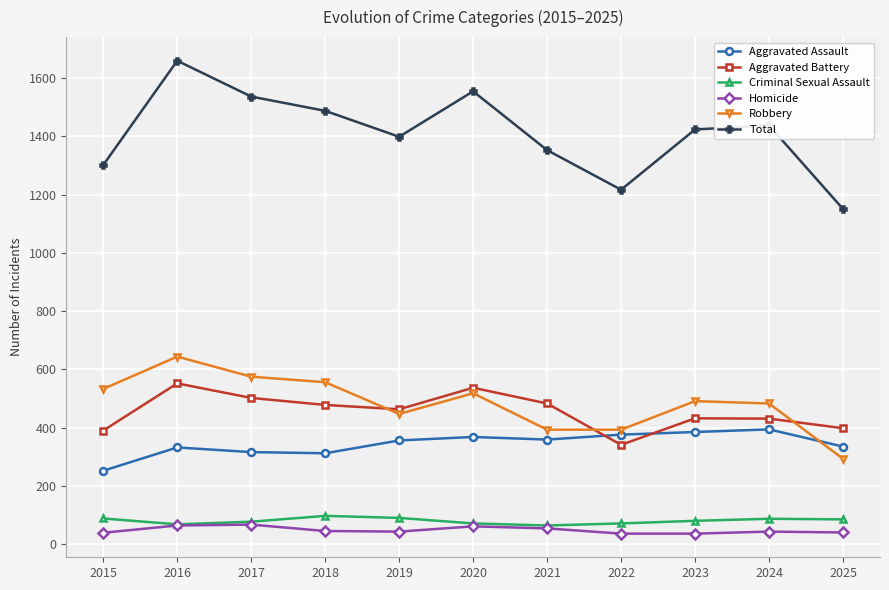

What is the highest value of the Criminal Sexual Assault series?

97